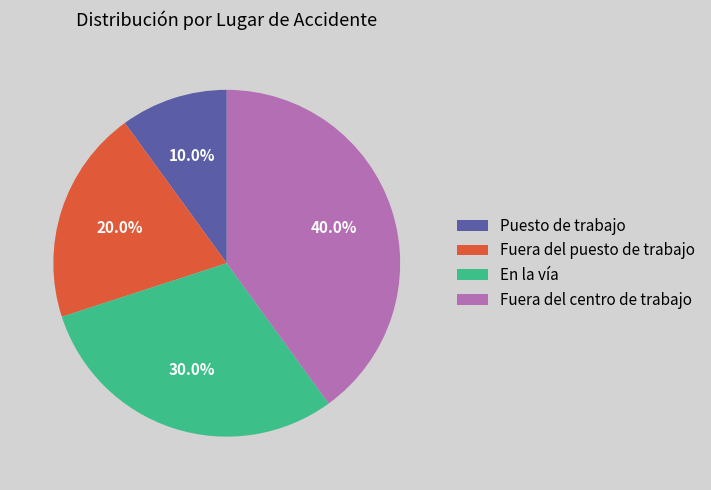

Rank the categories by value from lowest to highest.

Puesto de trabajo, Fuera del puesto de trabajo, En la vía, Fuera del centro de trabajo